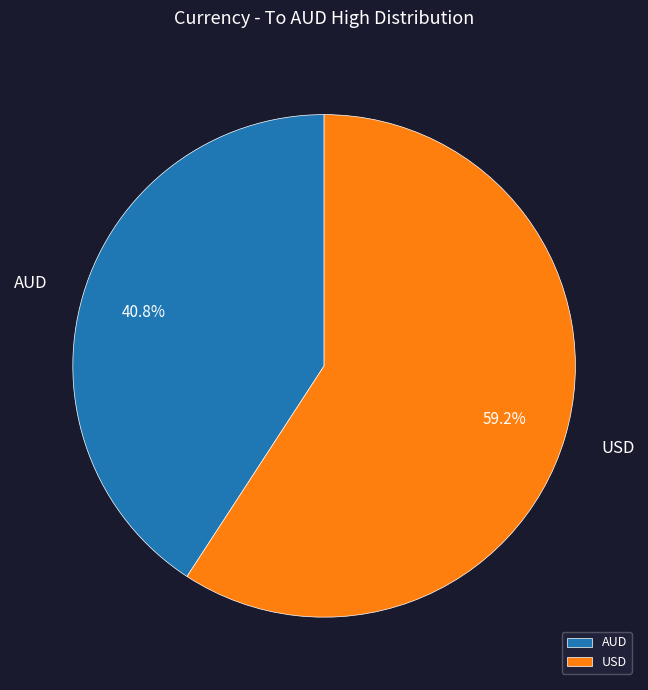

Which slice is the smallest?

AUD